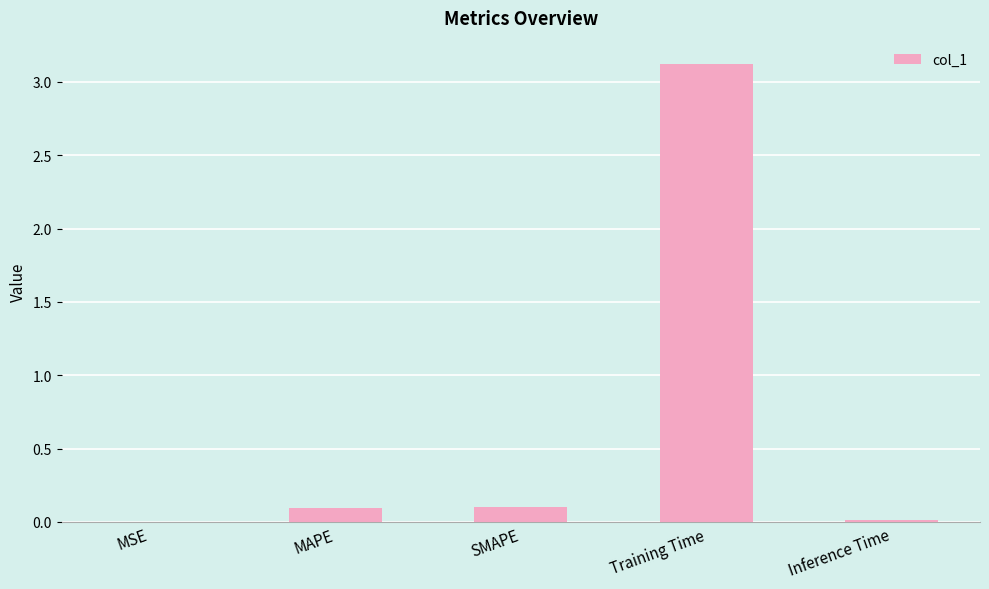

Is it true that the value at Training Time is 1.0?

False